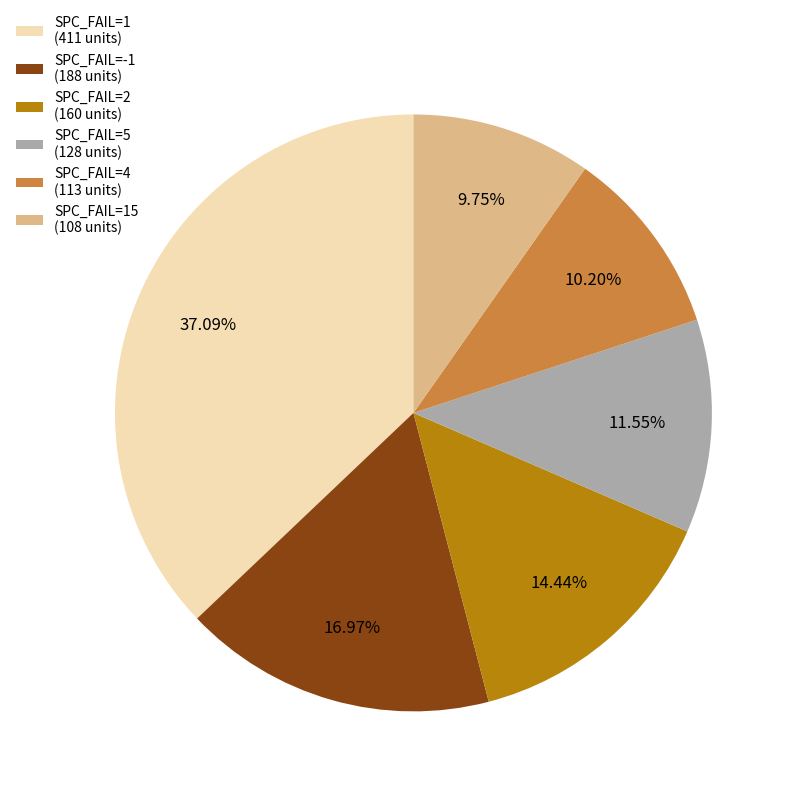

What is the ratio of the value at SPC_FAIL=4 (113 units) to the value at SPC_FAIL=5 (128 units)?

0.9